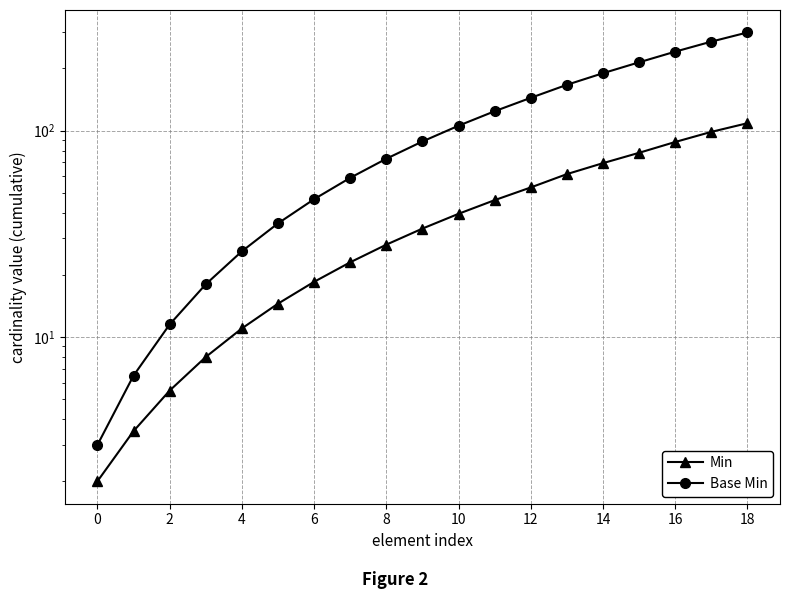

True or false: Base Min and Min cross at least once.

False